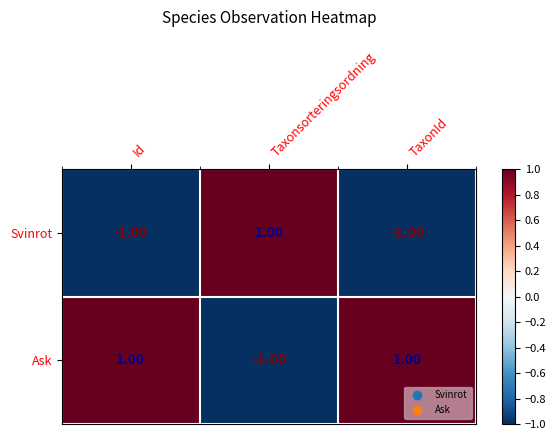

List the series in order of their overall mean, highest first.

Ask, Svinrot